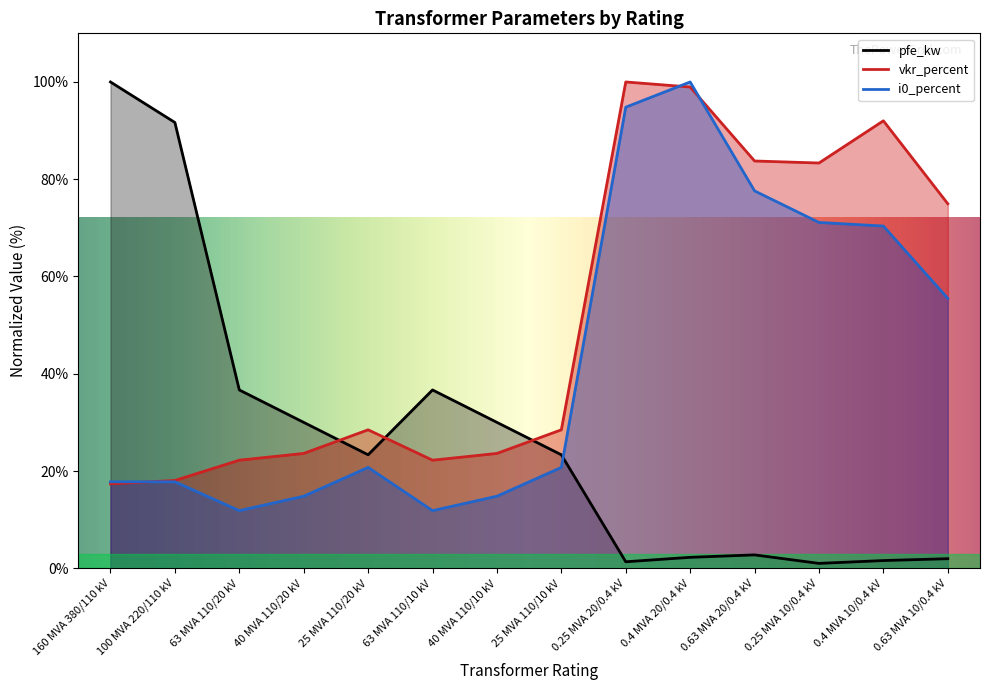

Which category has the highest value across all series?

160 MVA 380/110 kV